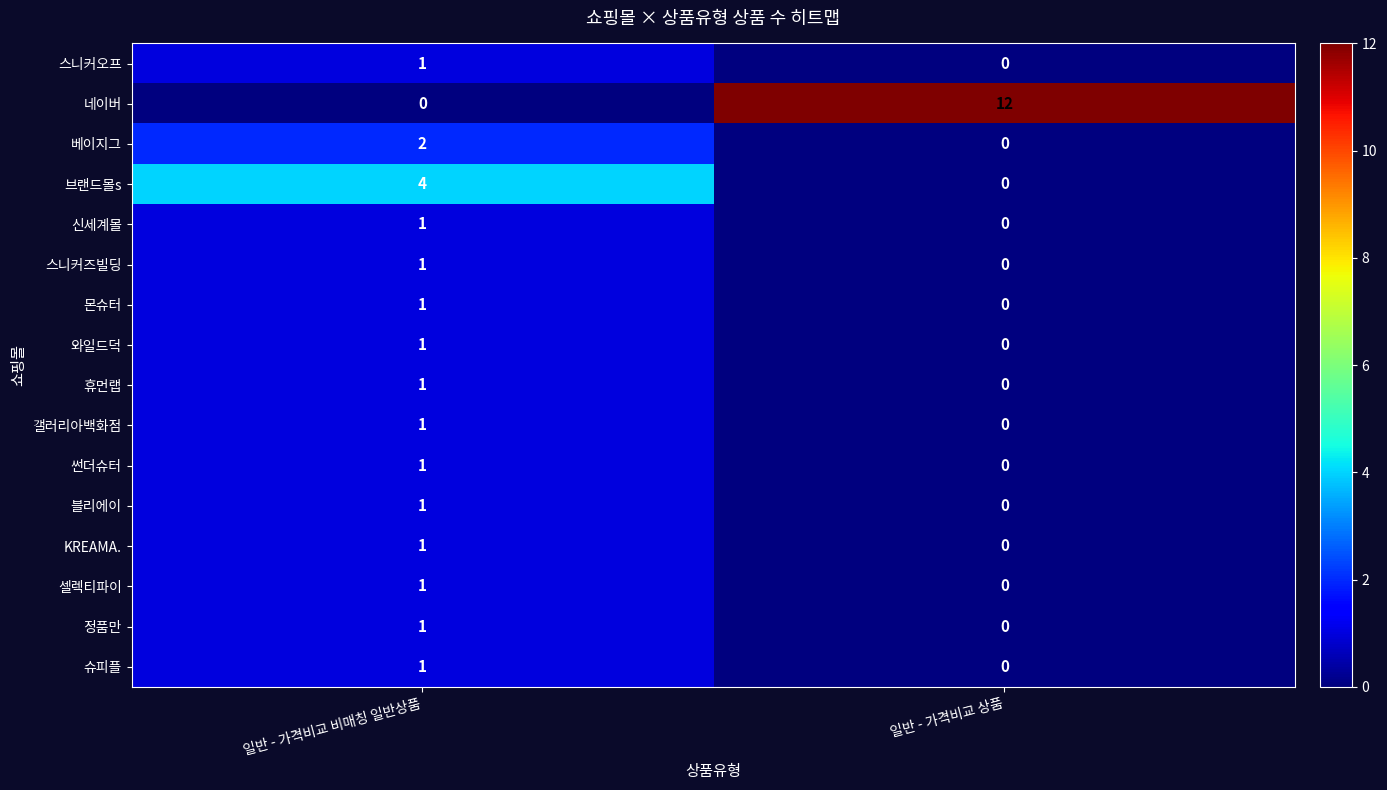

What is the greatest value displayed?

12